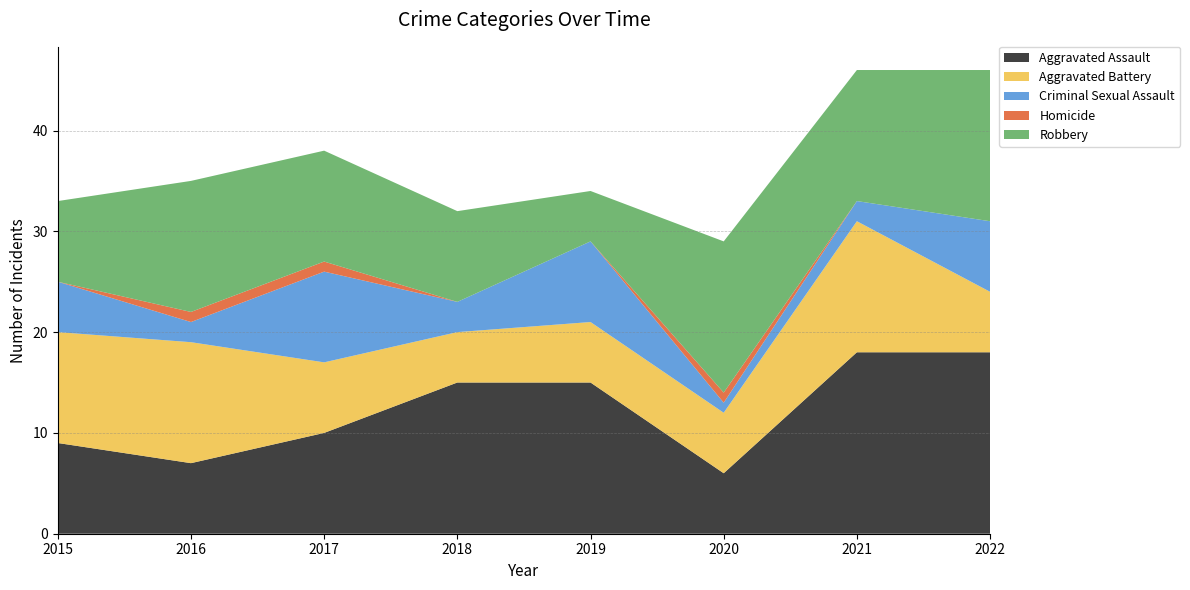

Reading right to left, transcribe all the data shown in this chart.

Aggravated Assault: 2022=18	2021=18	2020=6	2019=15	2018=15	2017=10	2016=7	2015=9
Aggravated Battery: 2022=6	2021=13	2020=6	2019=6	2018=5	2017=7	2016=12	2015=11
Criminal Sexual Assault: 2022=7	2021=2	2020=1	2019=8	2018=3	2017=9	2016=2	2015=5
Homicide: 2022=0	2021=0	2020=1	2019=0	2018=0	2017=1	2016=1	2015=0
Robbery: 2022=15	2021=13	2020=15	2019=5	2018=9	2017=11	2016=13	2015=8